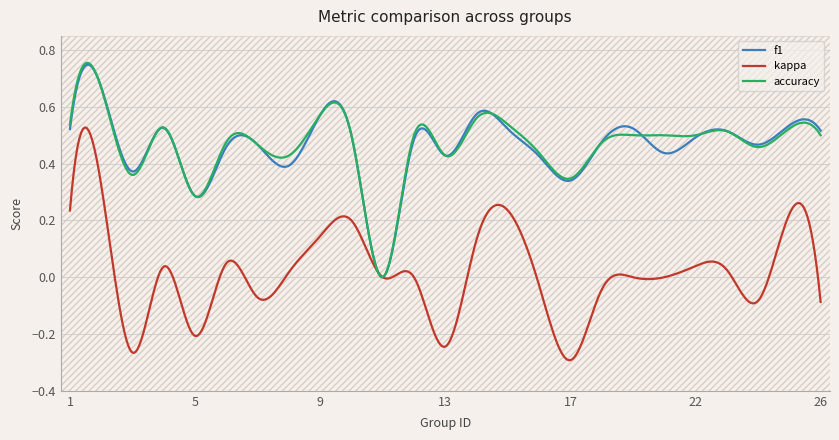

Which series has the largest range (max minus min)?

kappa